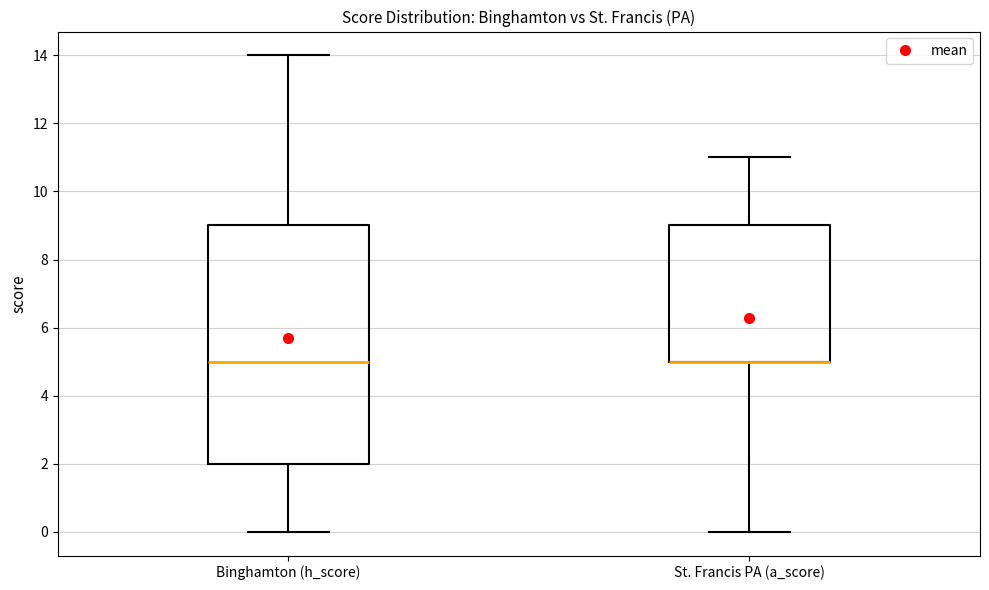

Reading left to right, transcribe this box plot: for each box, give where its median line is, the range the box spans, and where its two whiskers end, as read against the y-axis. The values are not printed on the chart, so give them approximately, as read against the axis.

Binghamton (h_score): median 5, box 2 to 9, whiskers 0 to 14
St. Francis PA (a_score): median 5 (drawn on the box's lower edge), box 5 to 9, whiskers 0 to 11